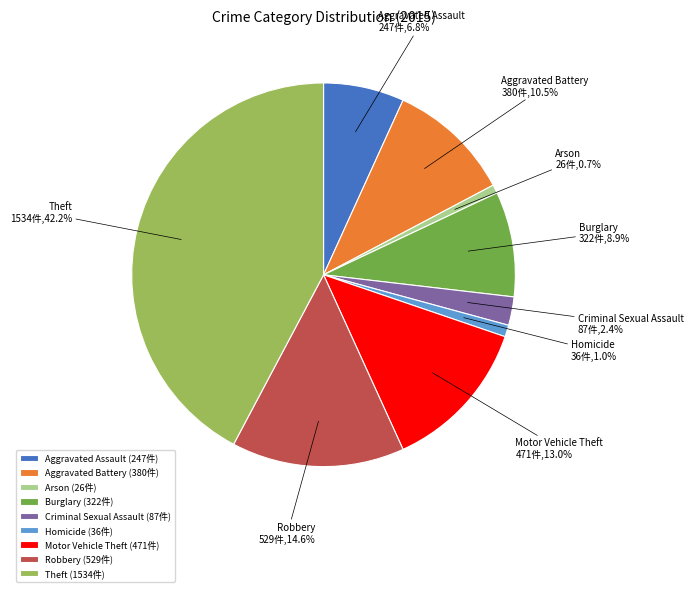

What percentage is the Theft slice, to the nearest percent?

42%